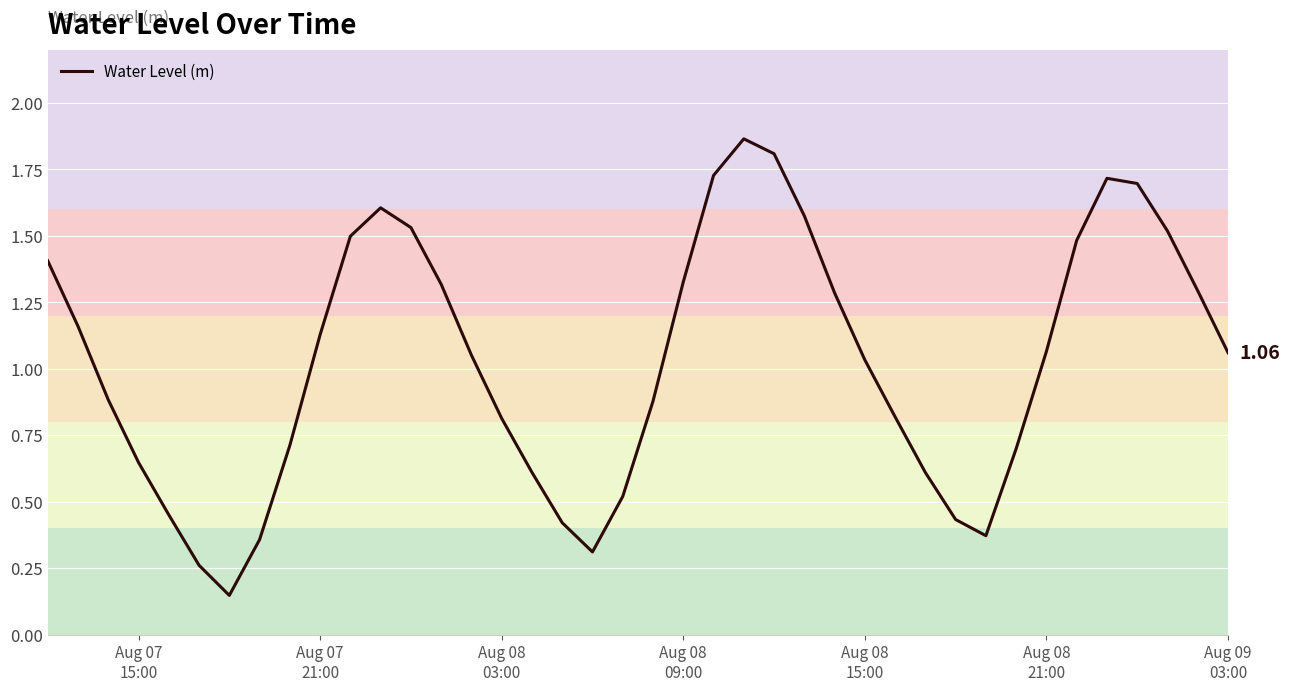

What is the minimum value shown in the chart?

0.1